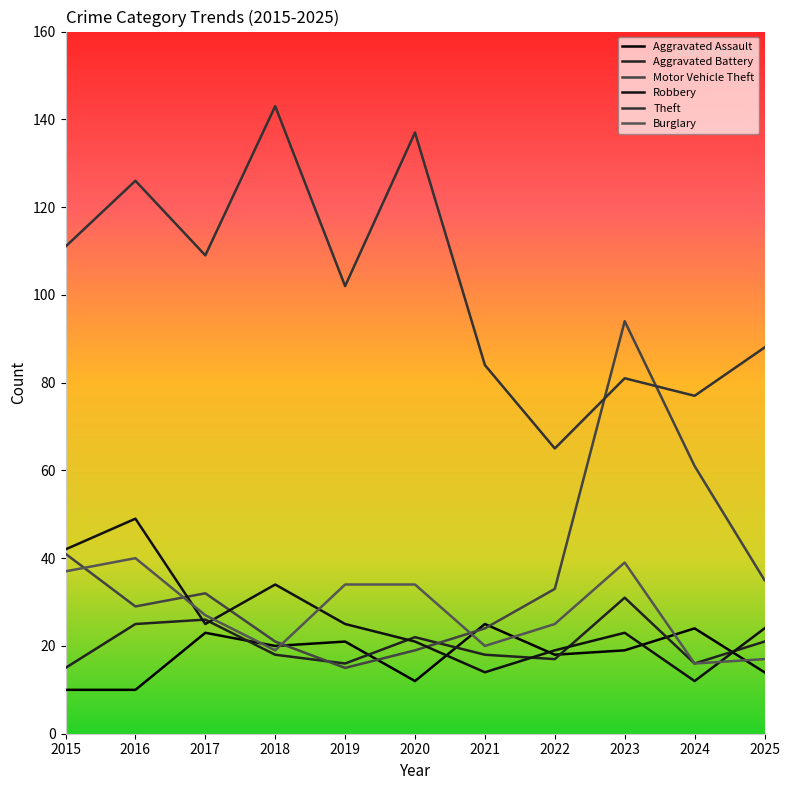

True or false: Theft and Burglary cross at least once.

False